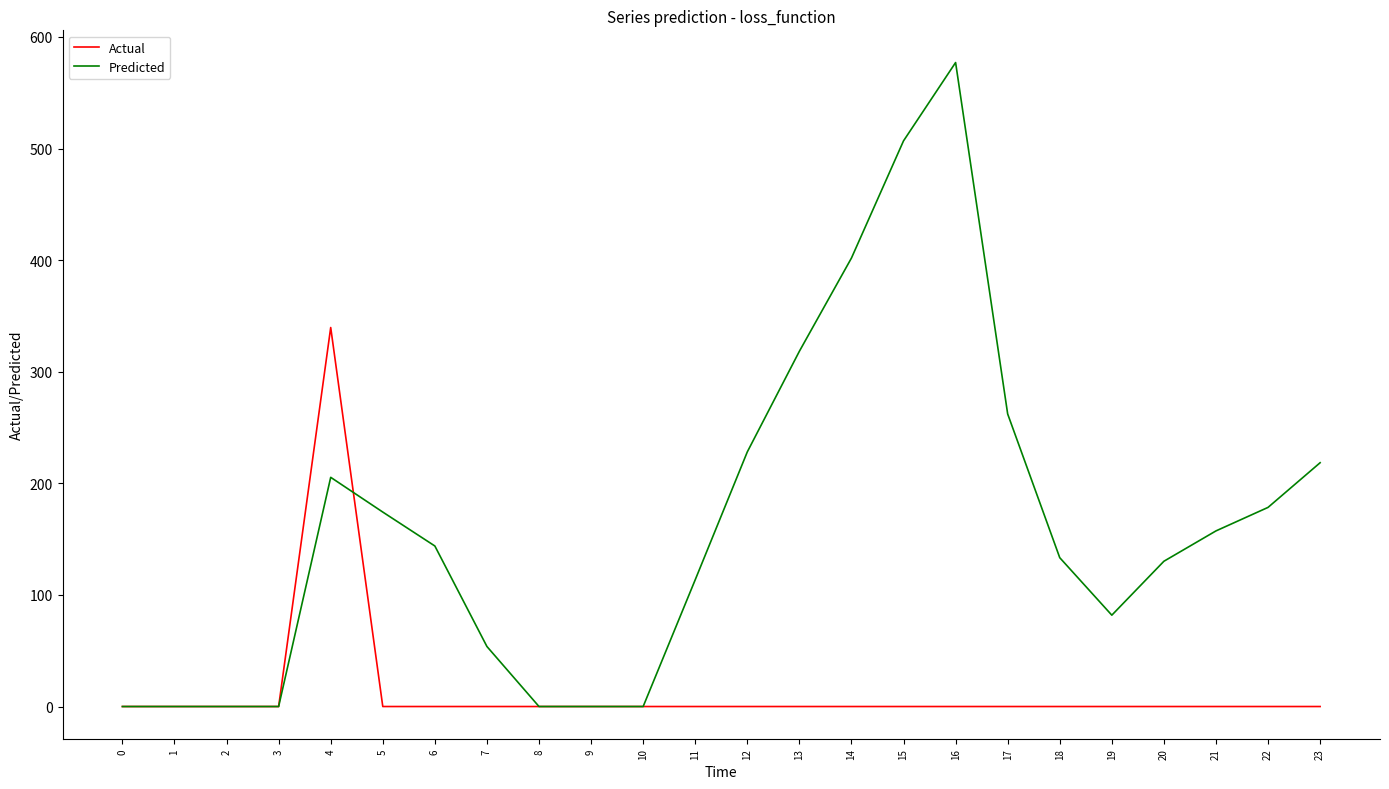

Reading left to right, transcribe all the data shown in this chart.

Actual: 0=0.0	1=0.0	2=0.0	3=0.0	4=339.6	5=0.0	6=0.0	7=0.0	8=0.0	9=0.0	10=0.0	11=0.0	12=0.0	13=0.0	14=0.0	15=0.0	16=0.0	17=0.0	18=0.0	19=0.0	20=0.0	21=0.0	22=0.0	23=0.0
Predicted: 0=0.0	1=0.0	2=0.0	3=0.0	4=205.4	5=174.3	6=143.9	7=53.8	8=0.0	9=0.0	10=0.0	11=113.6	12=228.2	13=318.3	14=401.9	15=506.9	16=577.1	17=262.2	18=133.4	19=81.9	20=130.2	21=157.4	22=178.4	23=218.5